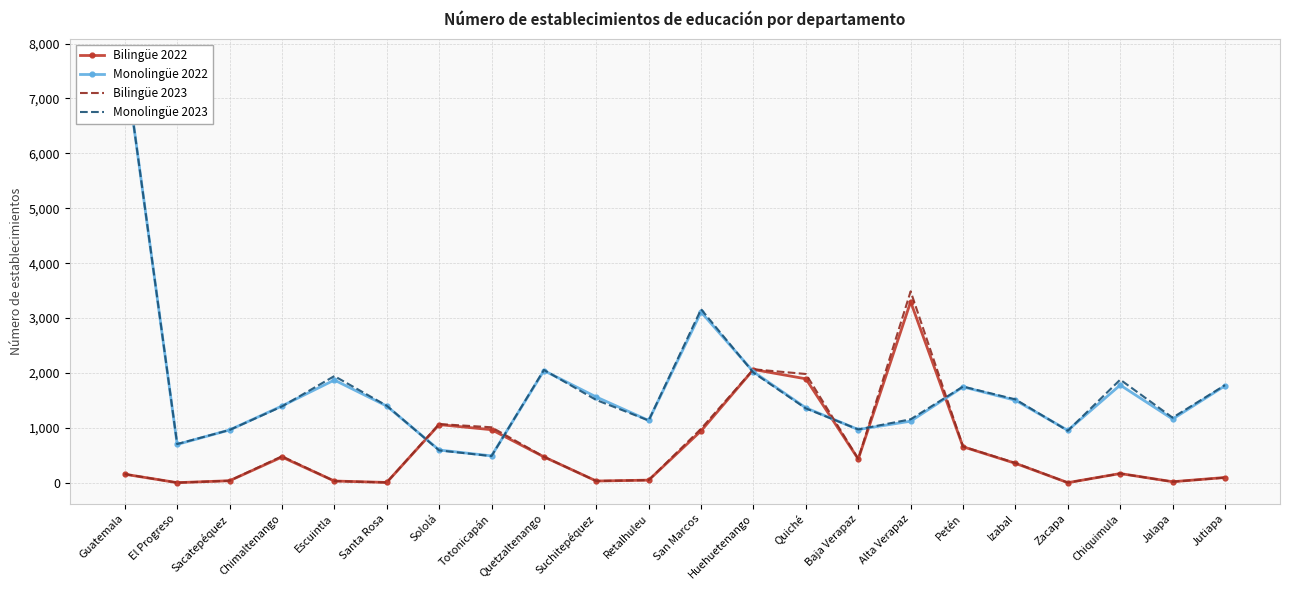

Which series has the widest spread of values?

Monolingüe 2022